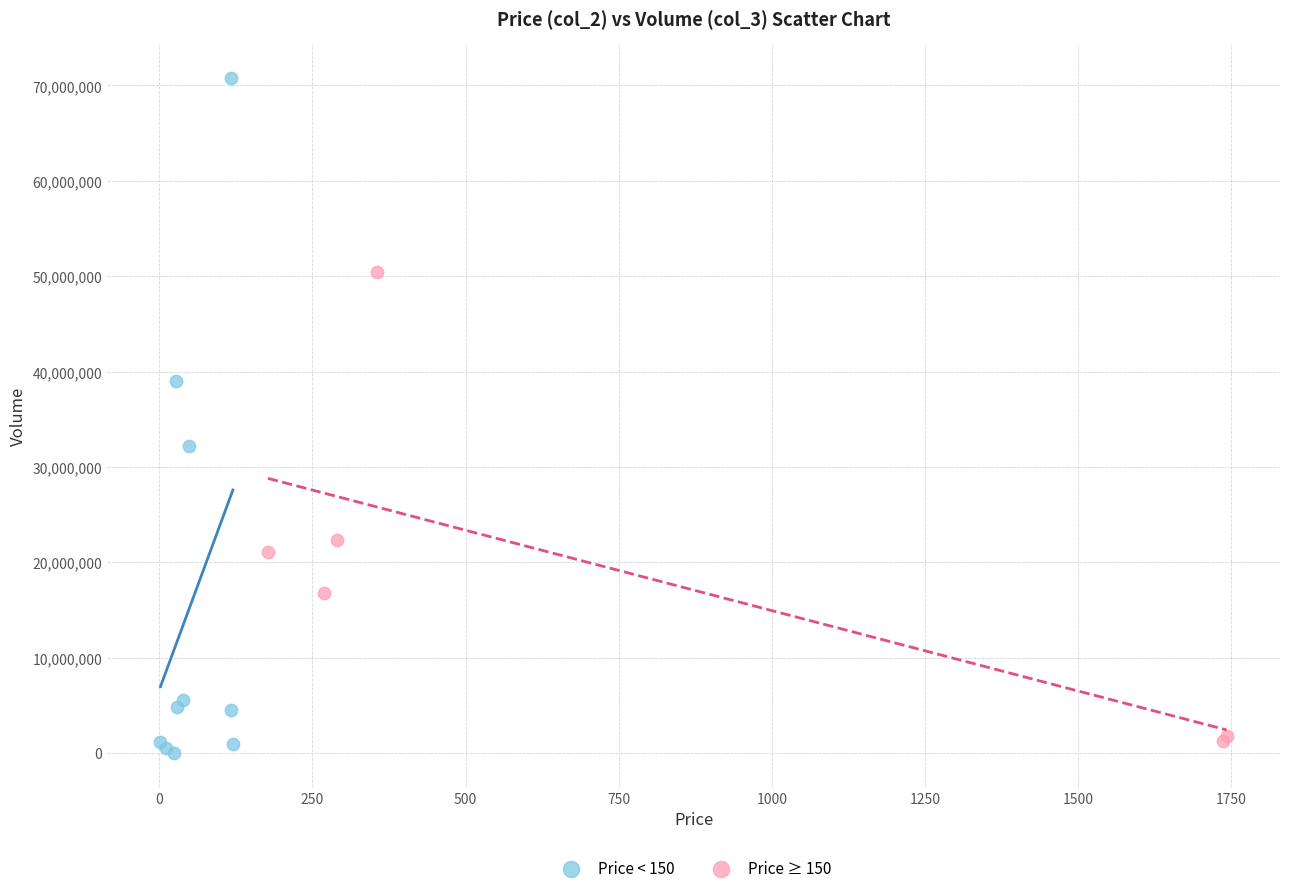

What are all the series names shown in the legend?

Price < 150, Price ≥ 150